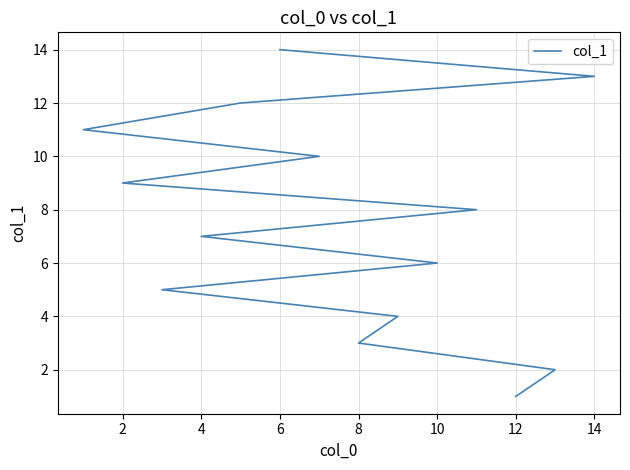

True or false: there are more than 1 points higher than both neighbors.

False